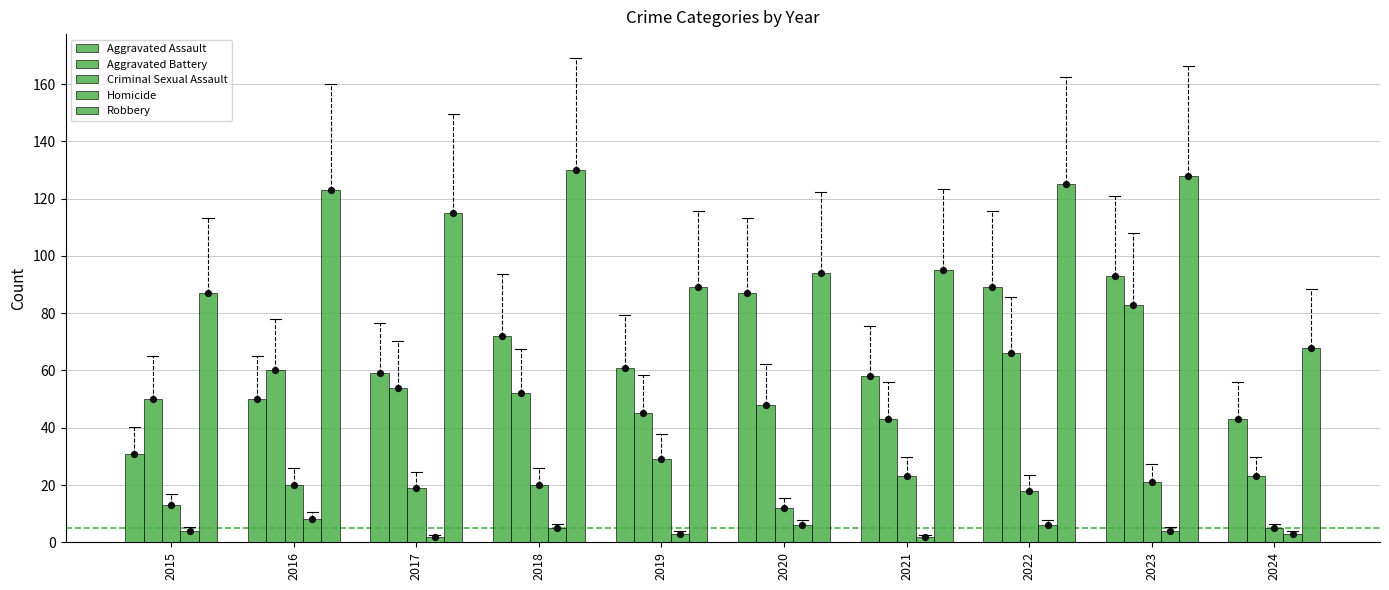

What are all the series names shown in the legend?

Aggravated Assault, Aggravated Battery, Criminal Sexual Assault, Homicide, Robbery